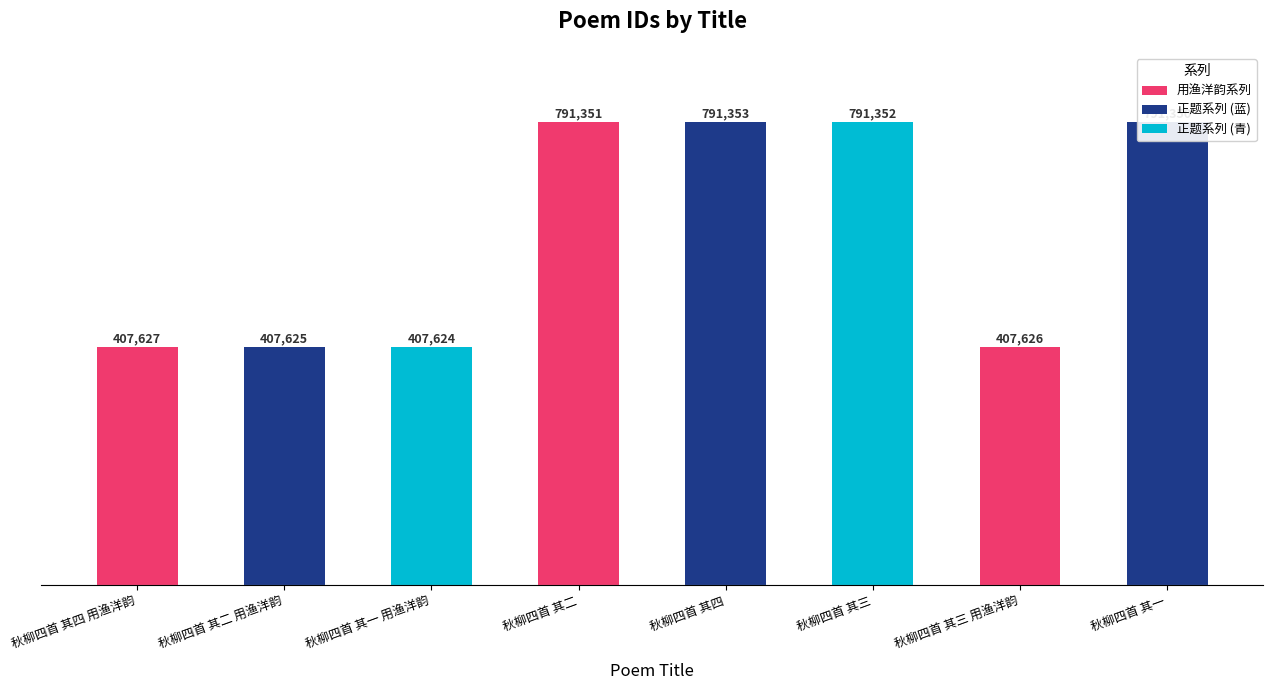

At which label does the data first exceed 791350?

秋柳四首 其二